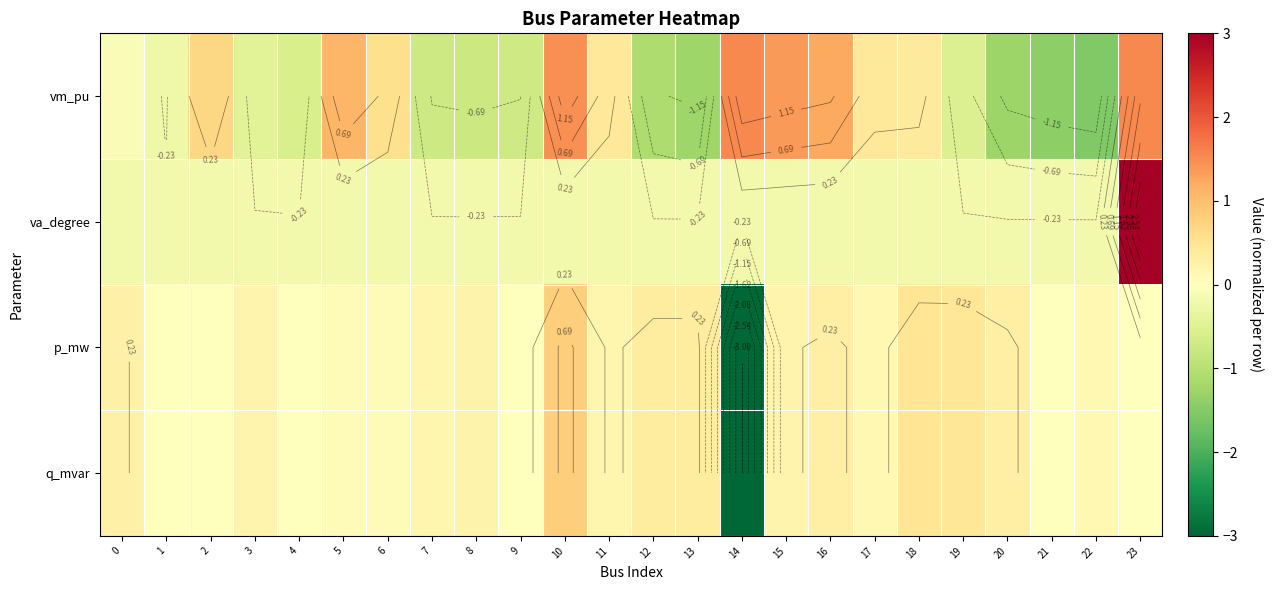

The vm_pu series shows 0.6 at 17. True or false?

False